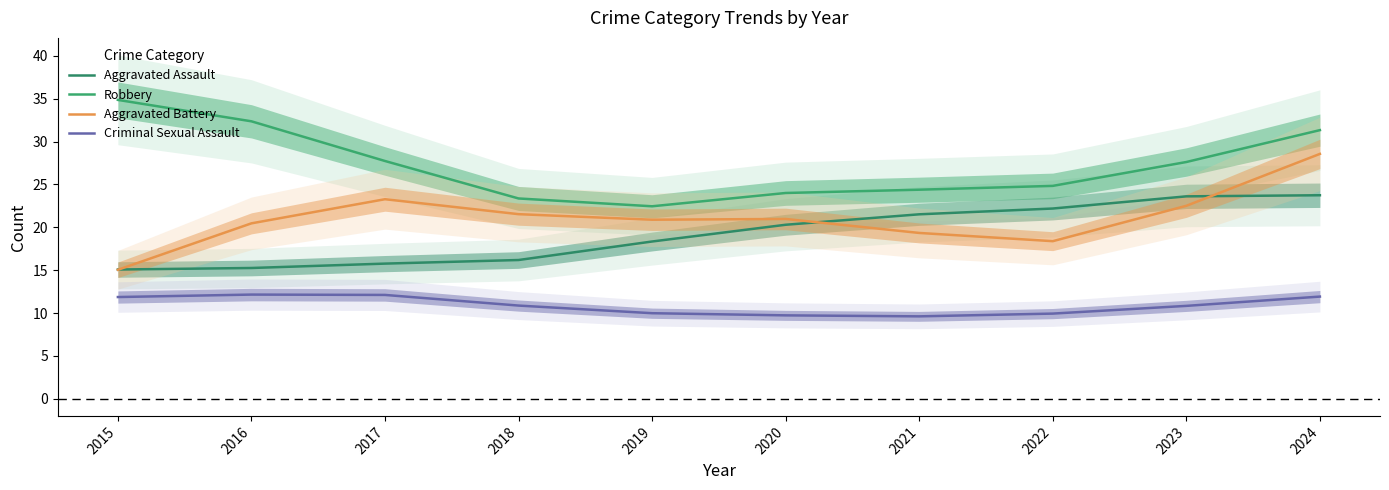

Is it true that Criminal Sexual Assault equals 12.1 at 2017?

True